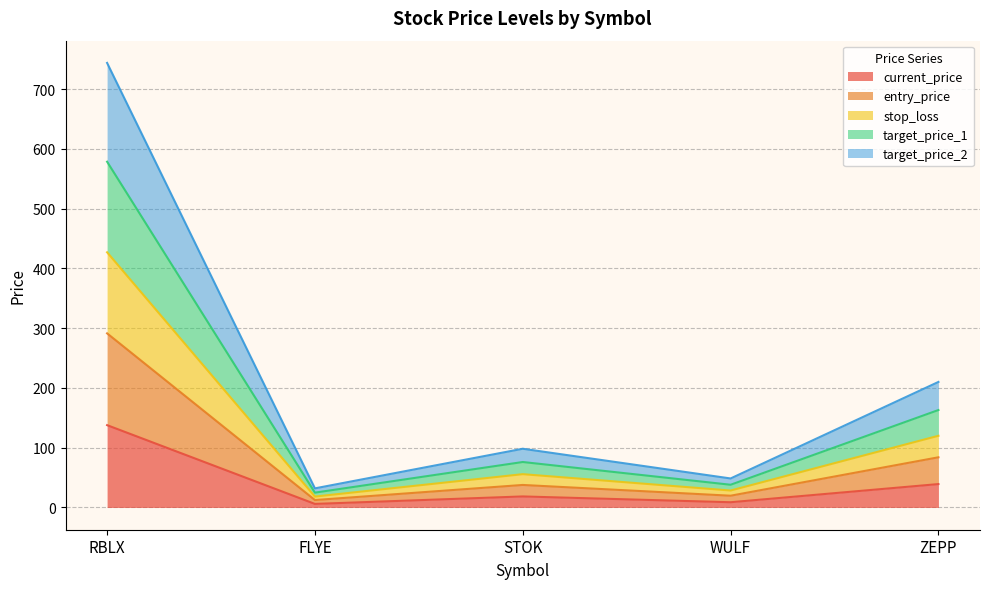

True or false: entry_price and stop_loss intersect in this chart.

False